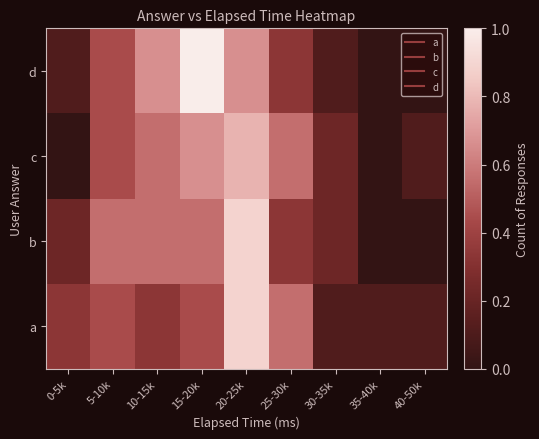

At which category is the sum across all series the highest?

20-25k